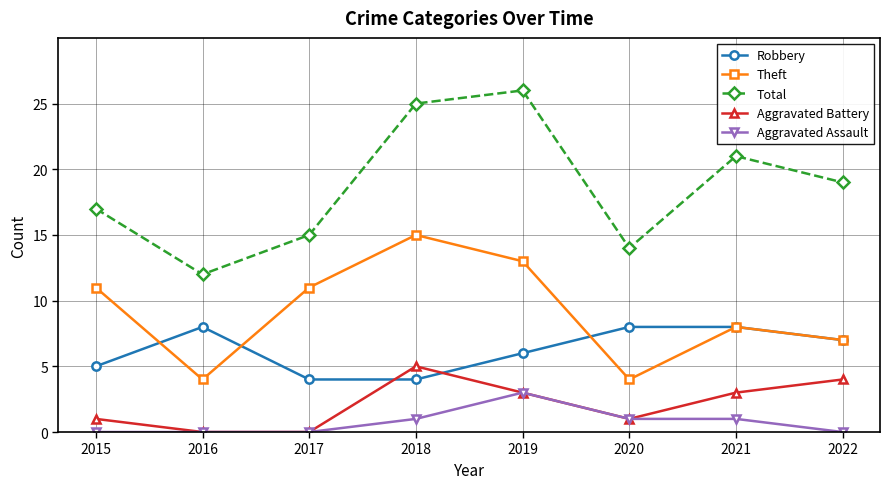

List the series in order of their peak value, lowest first.

Aggravated Assault, Aggravated Battery, Robbery, Theft, Total